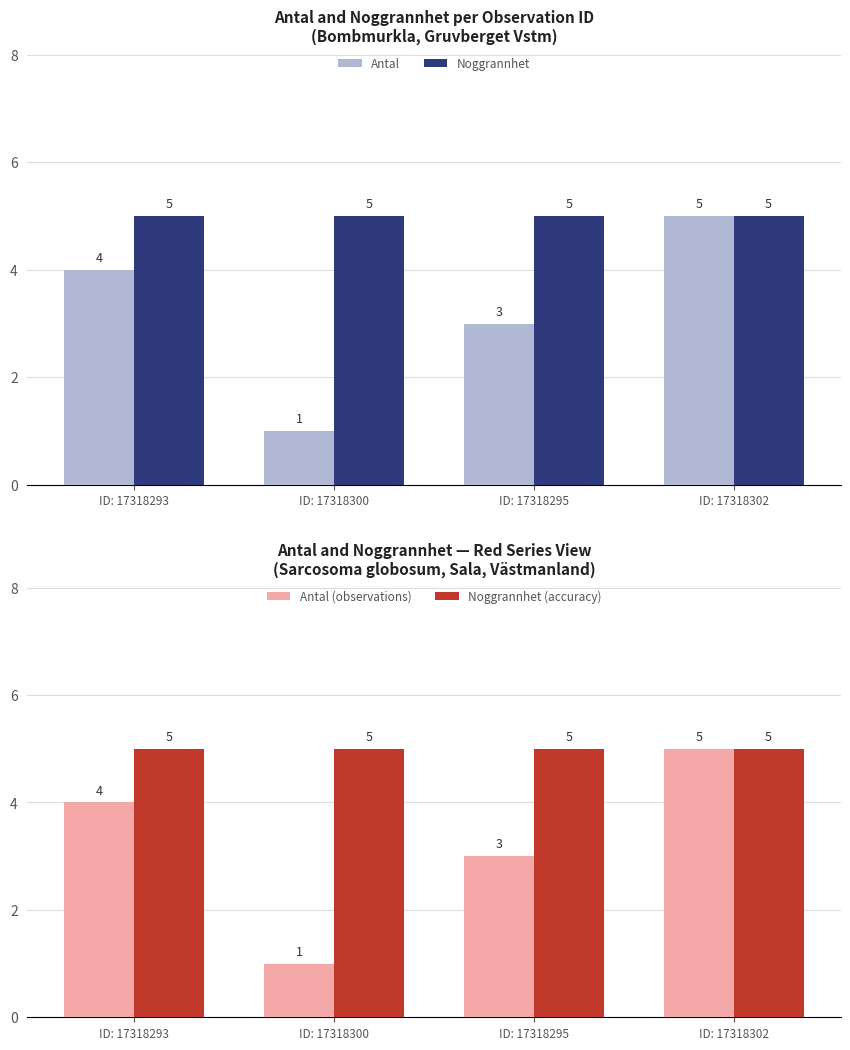

What is the approximate value of Antal at ID: 17318302?

5